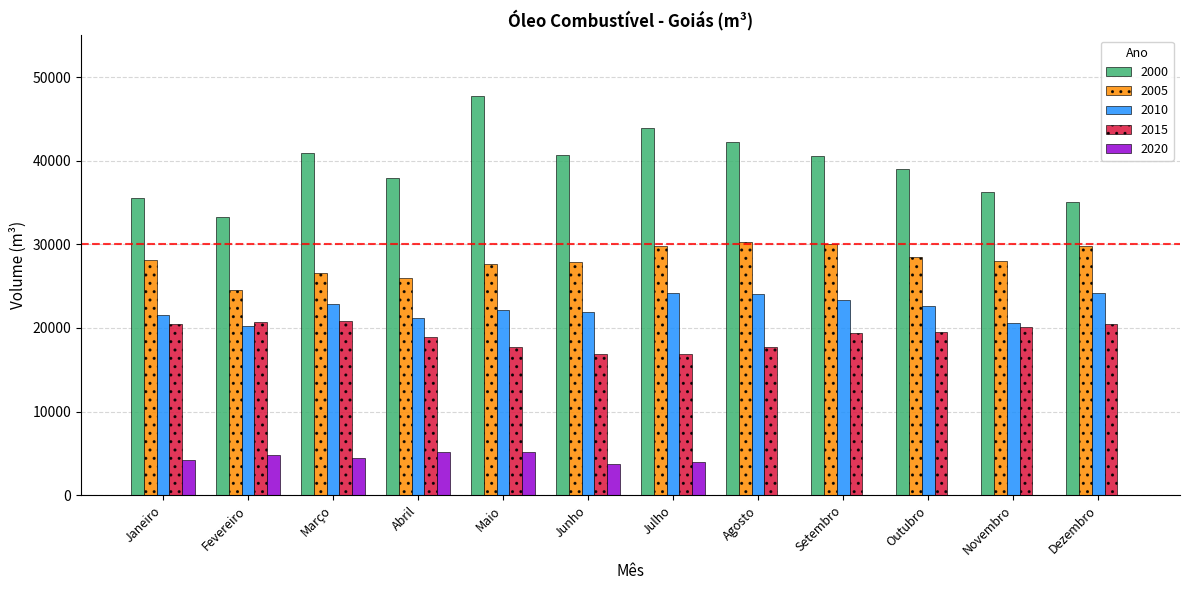

What is the difference between the 2015 values at Dezembro and Março?

452.0